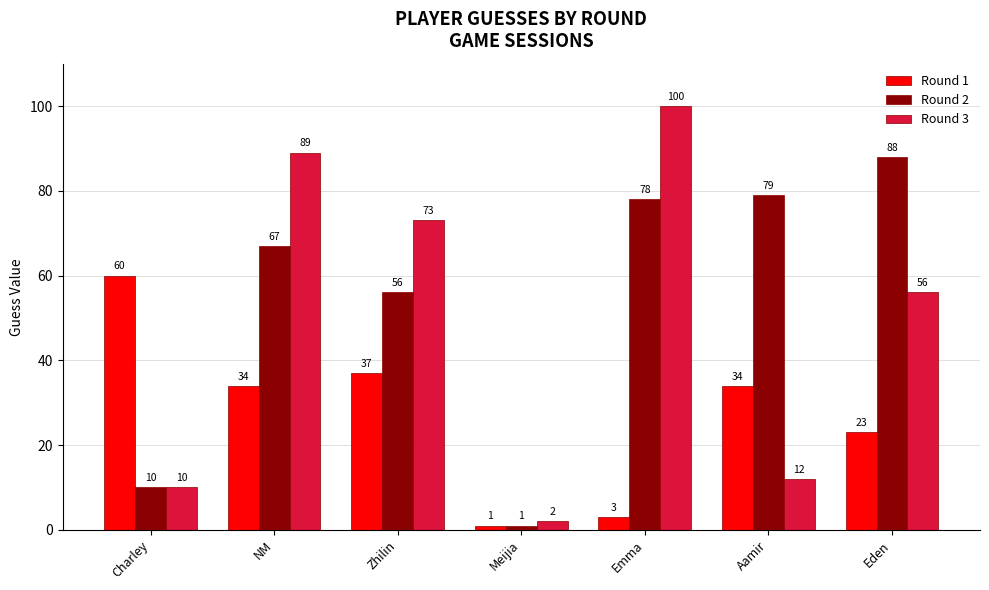

The Round 2 series shows 103 at Emma. True or false?

False